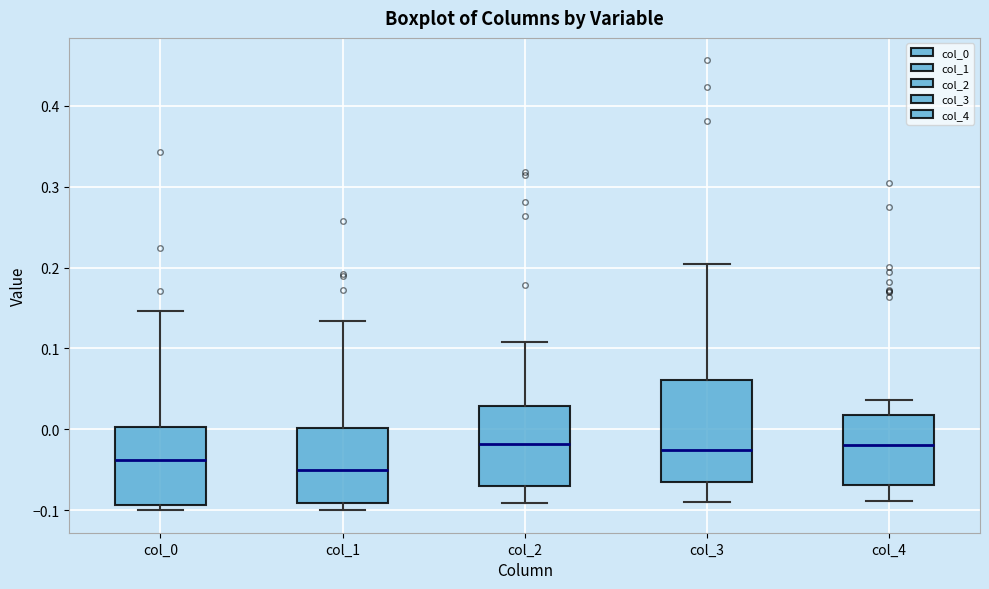

Reading left to right, read every box against the y-axis: the position of its median line, the range the box covers, and the ends of its whiskers. The values are not printed on the chart, so give them approximately, as read against the axis.

col_0: median -0.04, box -0.09 to 0.00, whiskers -0.10 to 0.15
col_1: median -0.05, box -0.09 to 0.00, whiskers -0.10 to 0.13
col_2: median -0.02, box -0.07 to 0.03, whiskers -0.09 to 0.11
col_3: median -0.03, box -0.07 to 0.06, whiskers -0.09 to 0.20
col_4: median -0.02, box -0.07 to 0.02, whiskers -0.09 to 0.04